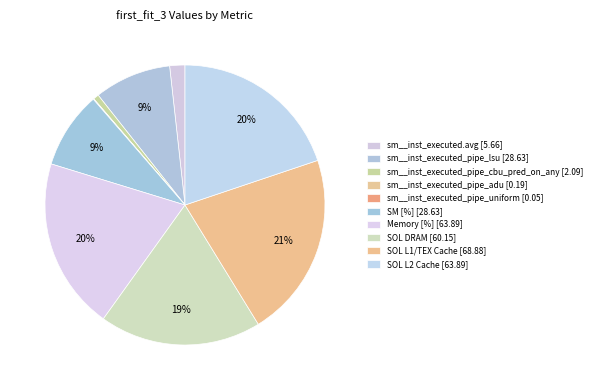

Is sm__inst_executed.avg the majority of the pie?

No